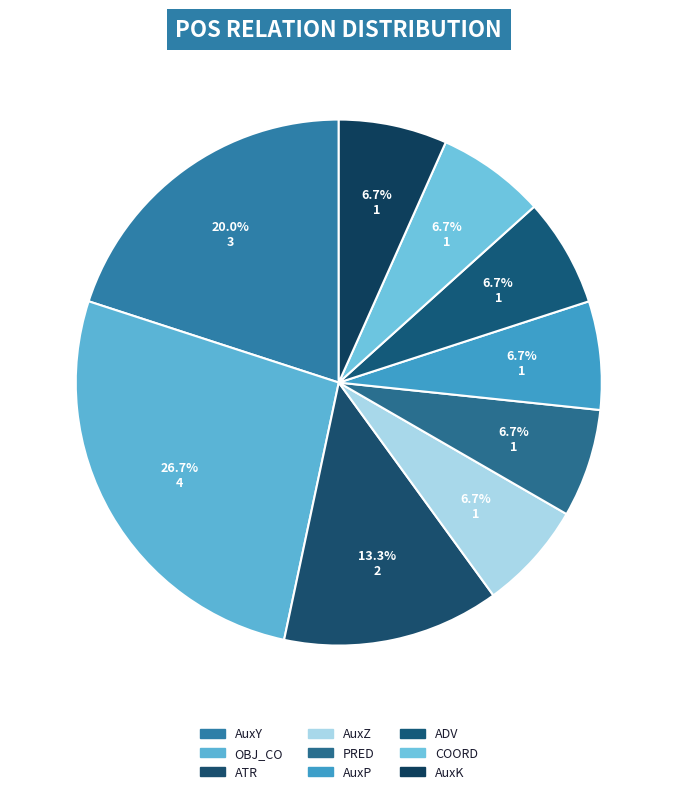

Which slice is the largest?

OBJ_CO